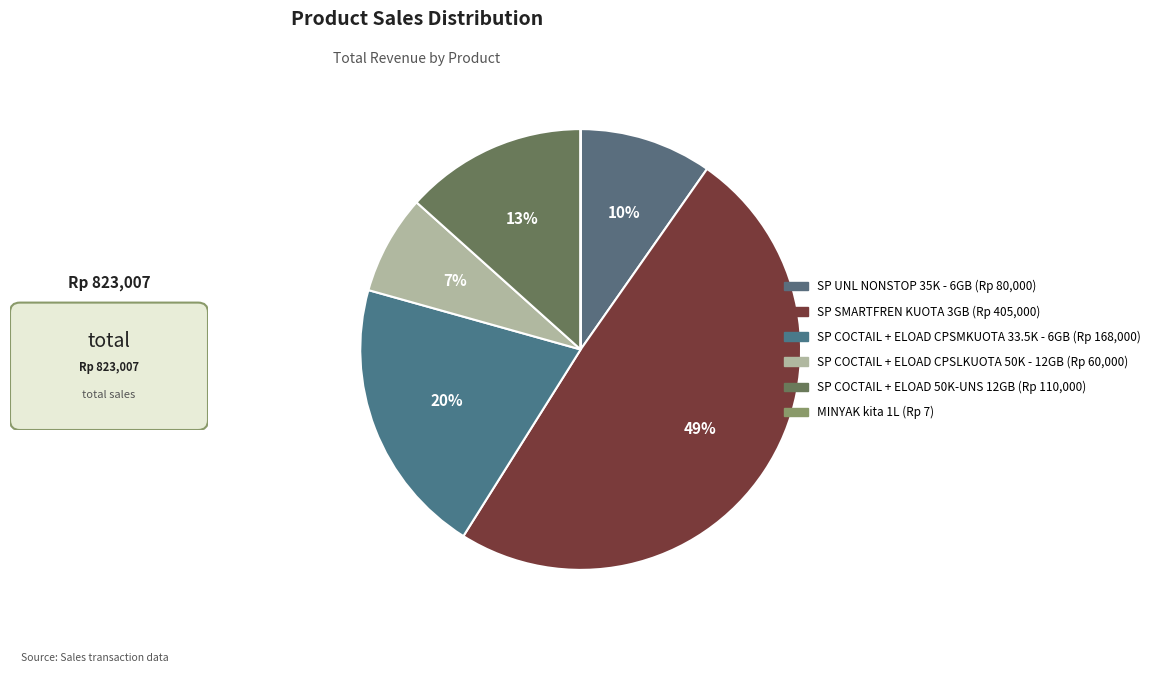

The MINYAK kita 1L slice represents 0% of the pie. True or false?

True